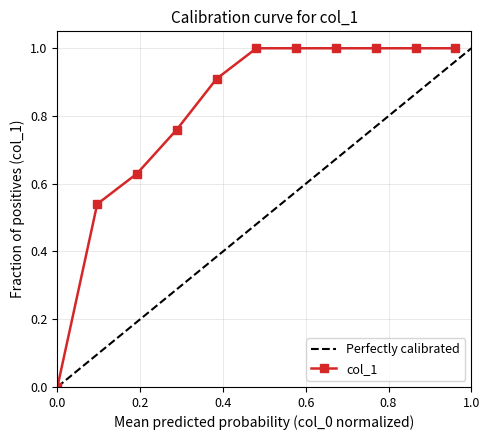

At which label does Perfectly calibrated reach its peak?

1.0